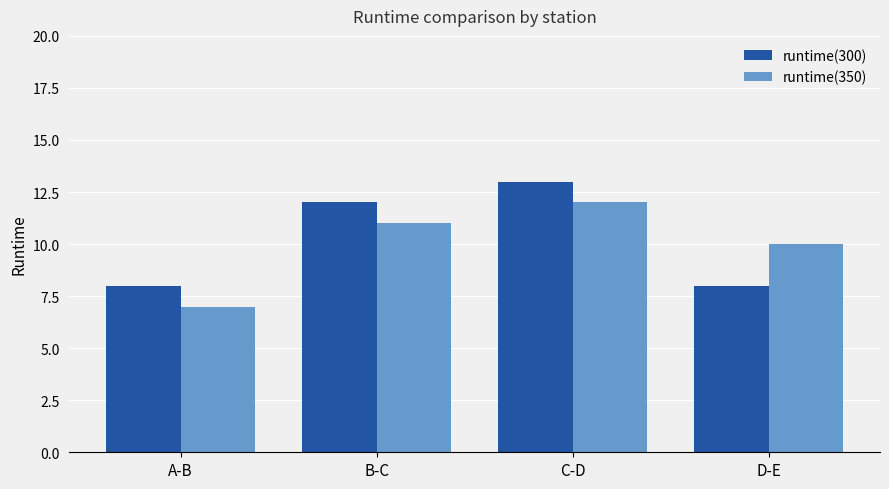

Which series has the largest total across all categories?

runtime(300)